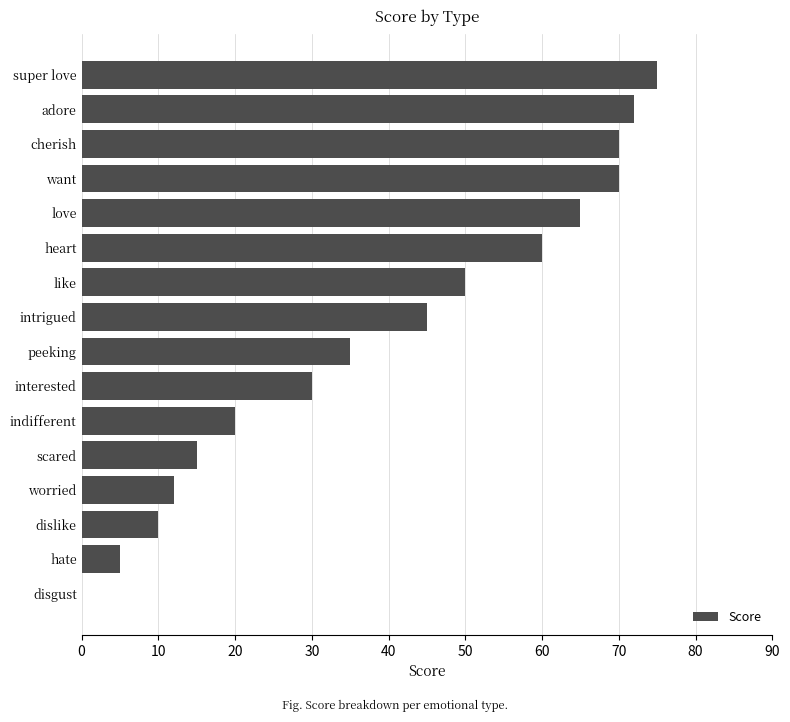

What is the average value?

40